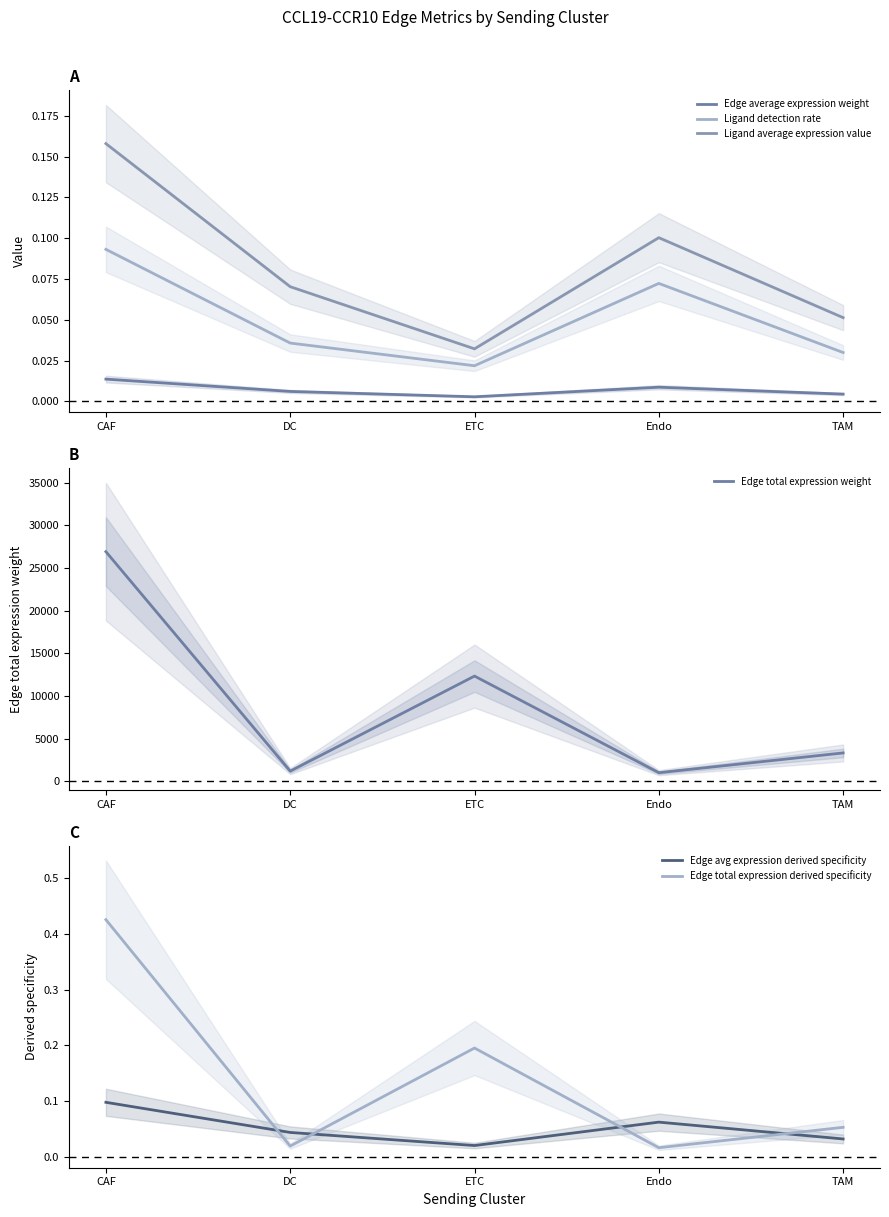

What is the difference between the maximum and minimum values in the Edge total expression derived specificity series?

0.4